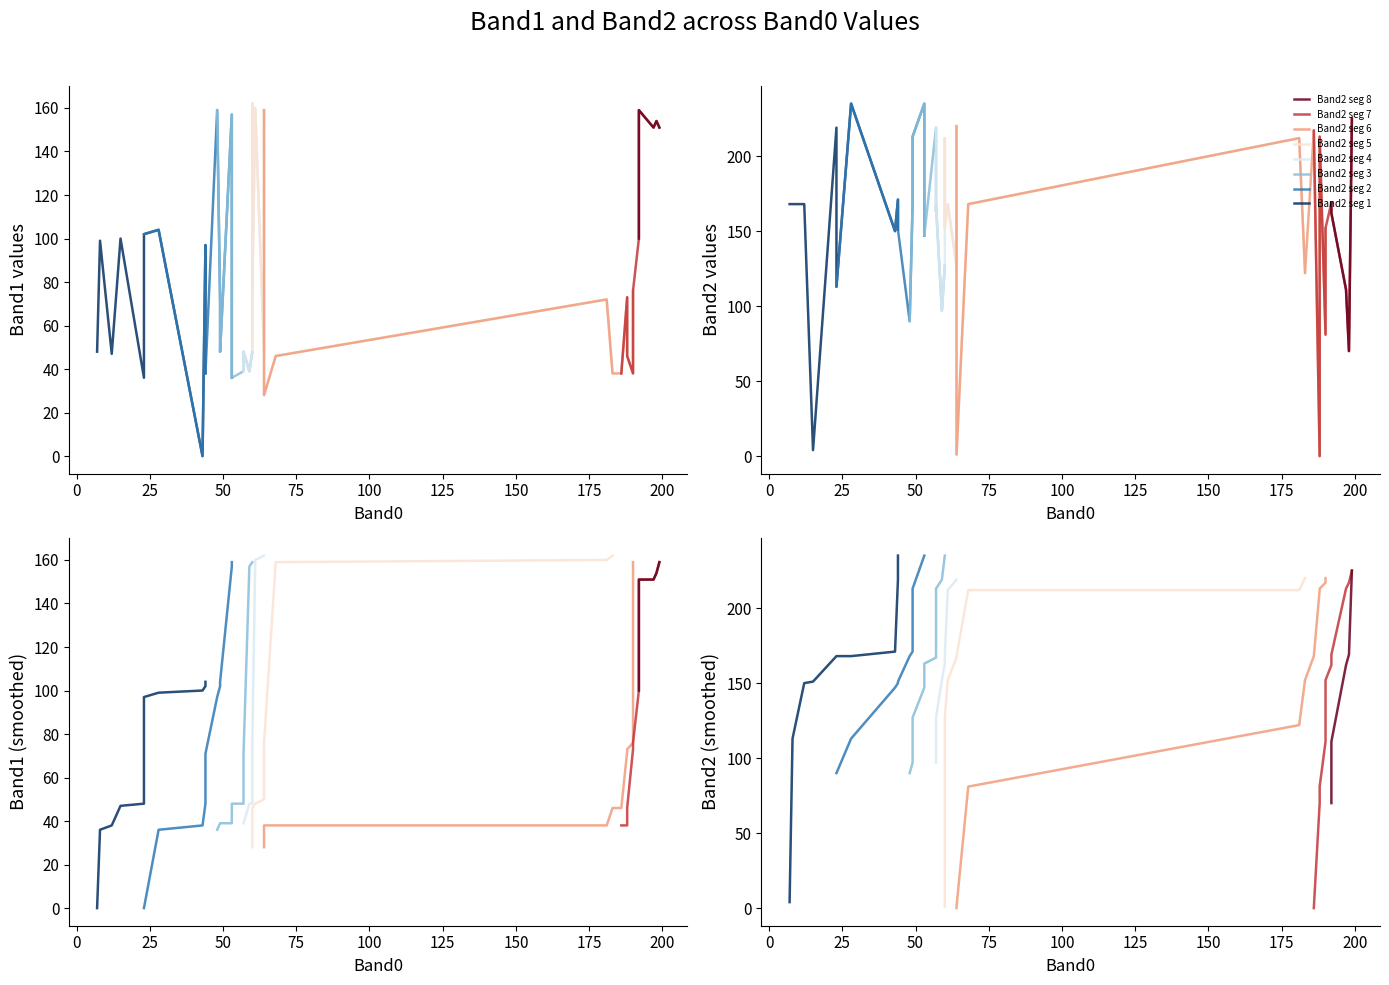

How many values in the Band0 series exceed 60?

17